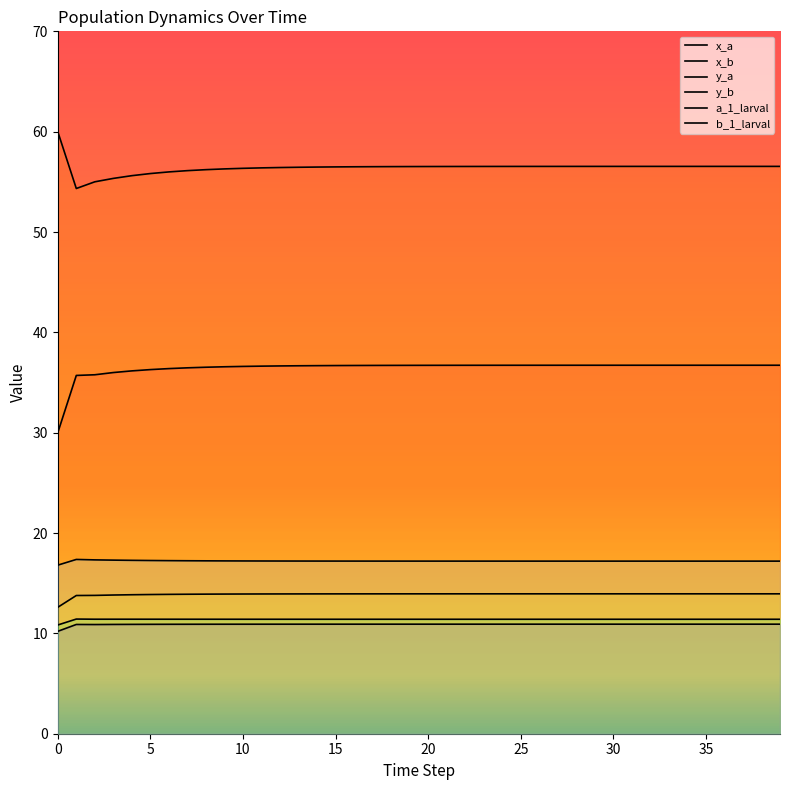

Which series has the largest total across all categories?

x_b